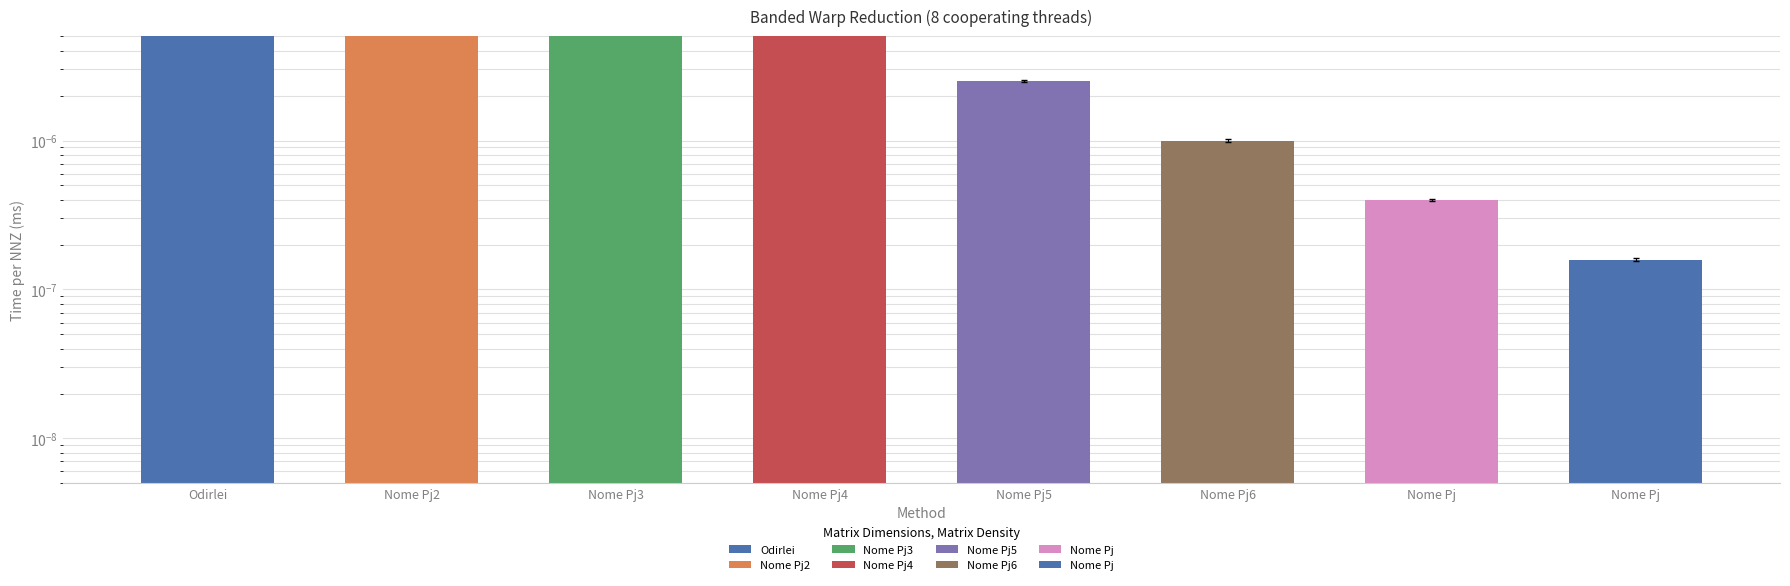

Does the chart contain stacked bars?

No